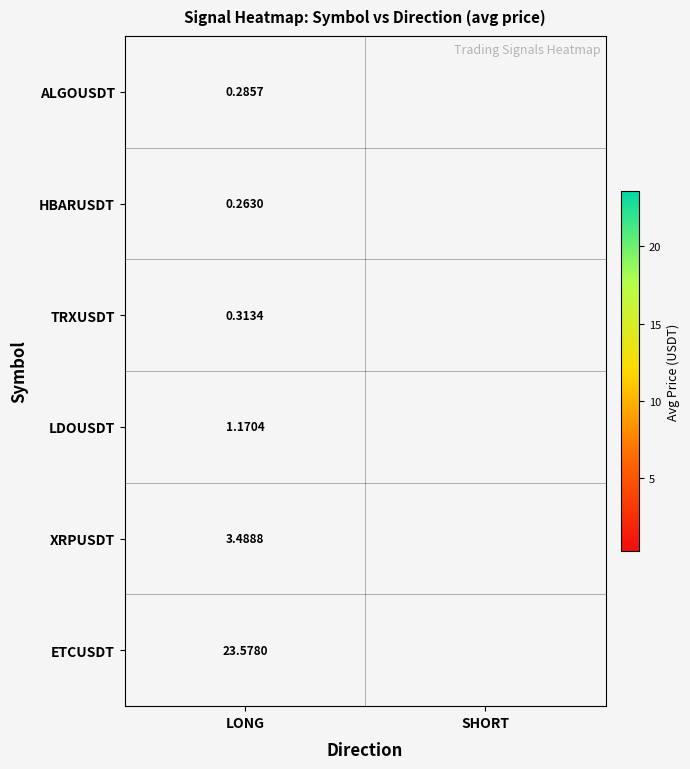

At which category does the chart reach its peak across all series?

LONG